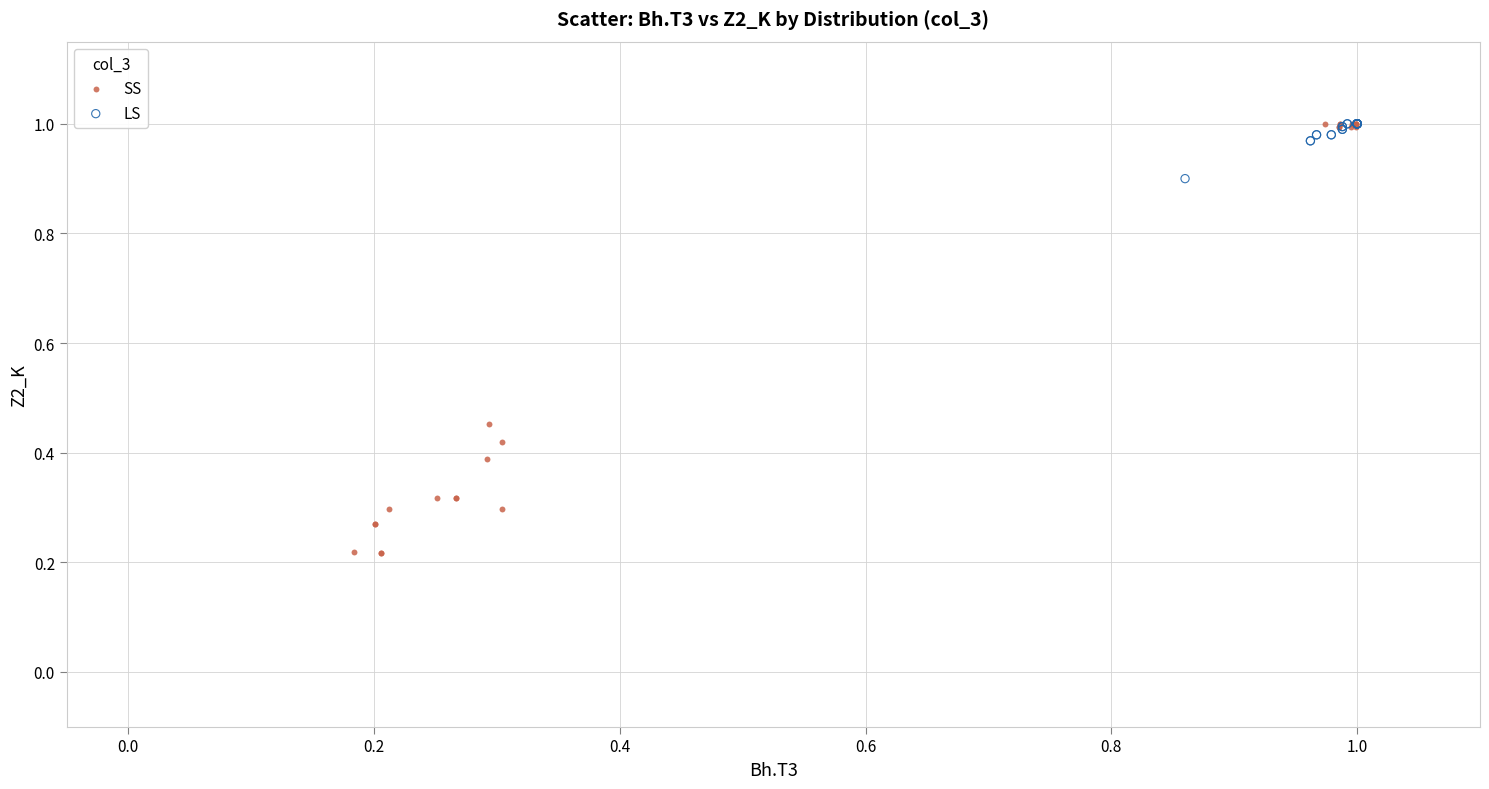

Which series has the widest spread of Y values?

SS